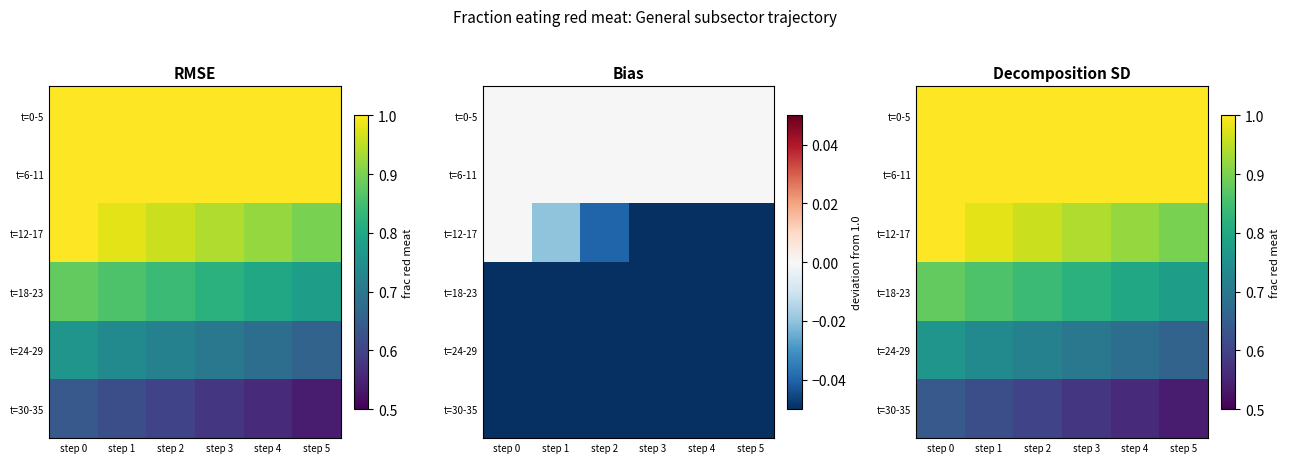

Where is t=12-17 nearest to the value 0?

step 5